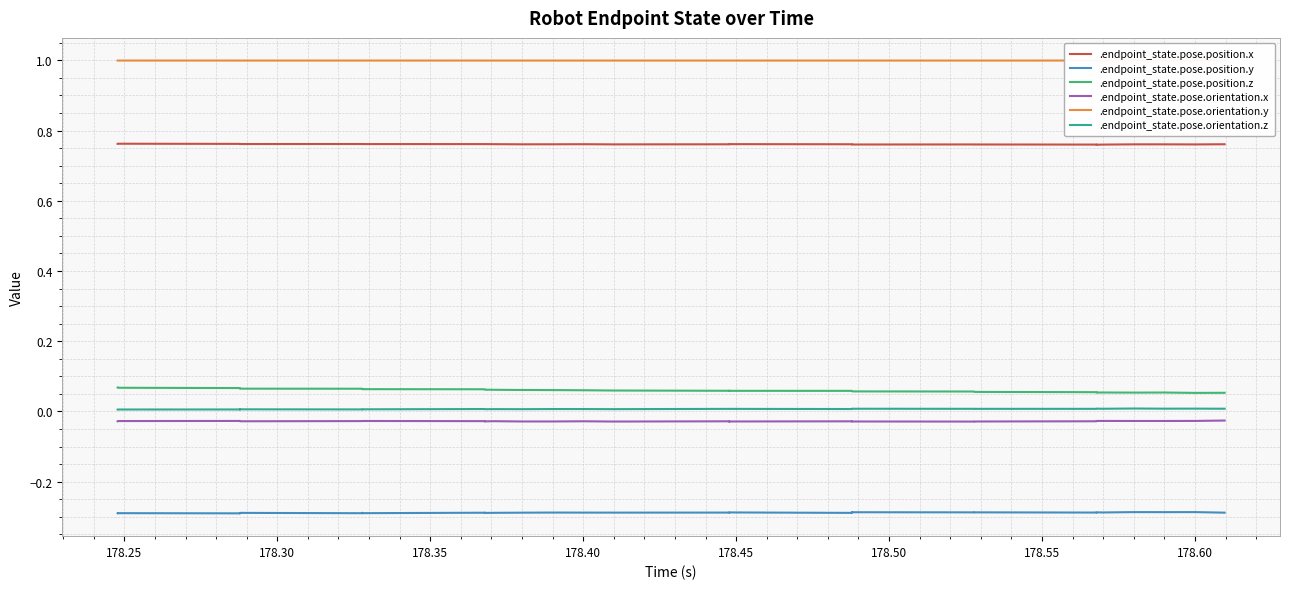

True or false: .endpoint_state.pose.orientation.x and .endpoint_state.pose.position.y cross at least once.

False